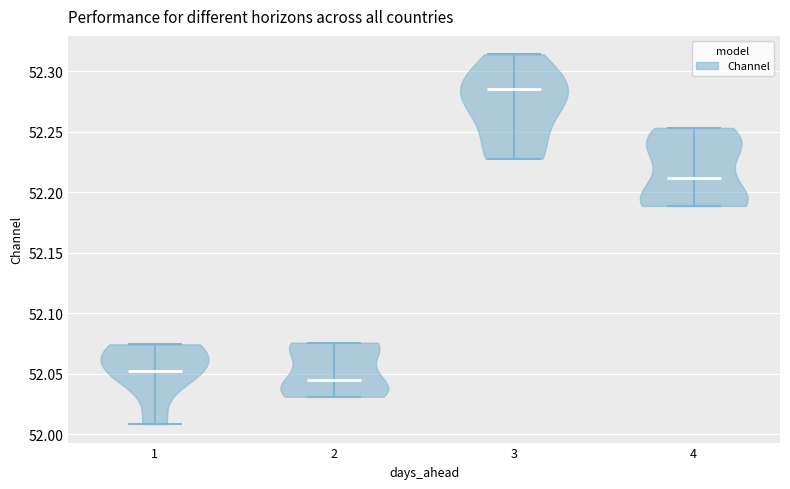

Reading left to right, read every violin against the y-axis: where its median line is, and the lowest and highest points it reaches. The values are not printed on the chart, so give them approximately, as read against the axis.

1: median line 52.050, lowest point 52.010, highest point 52.075
2: median line 52.045, lowest point 52.030, highest point 52.075
3: median line 52.285, lowest point 52.230, highest point 52.315
4: median line 52.210, lowest point 52.190, highest point 52.255